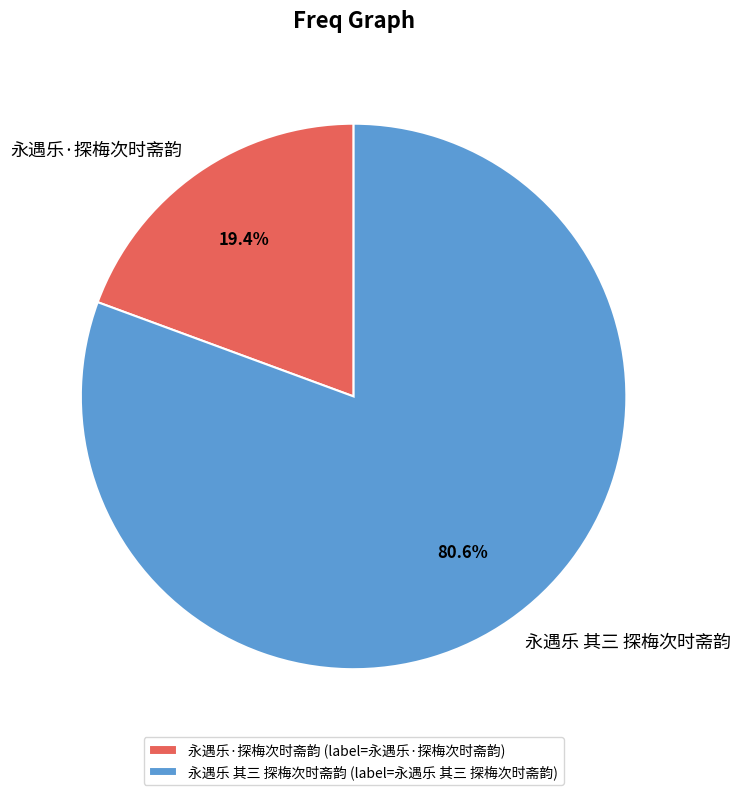

Between 永遇乐 其三 探梅次时斋韵 and 永遇乐·探梅次时斋韵, which is larger?

永遇乐 其三 探梅次时斋韵